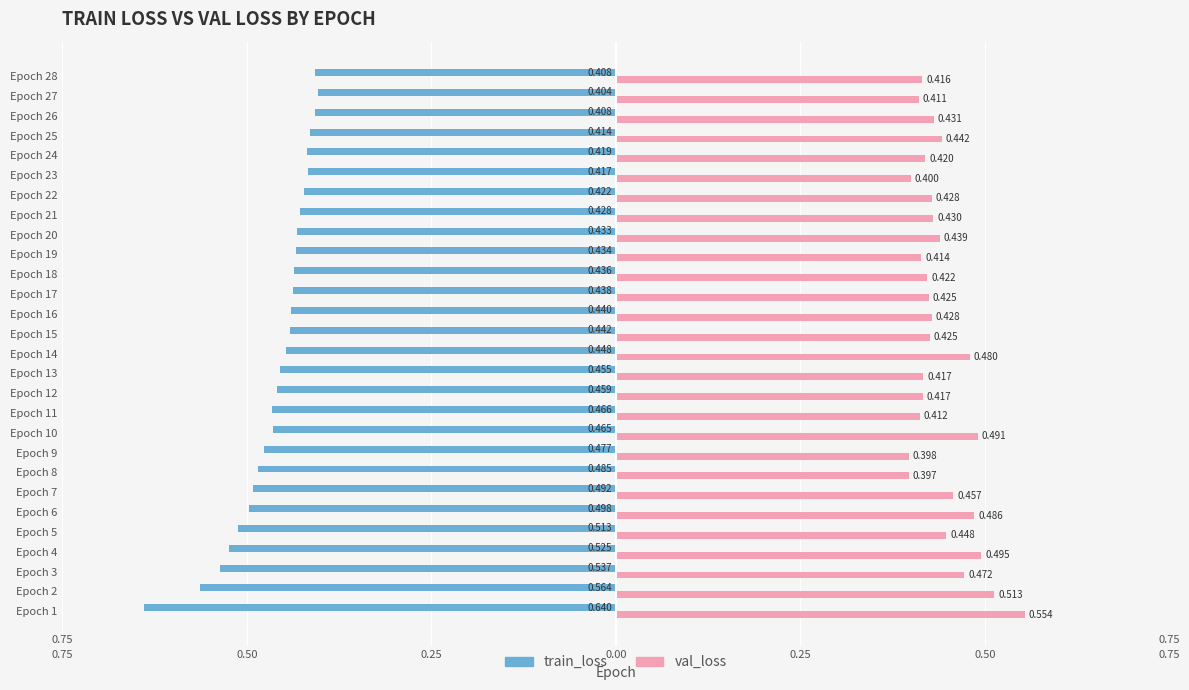

What are all the series names shown in the legend?

train_loss, val_loss